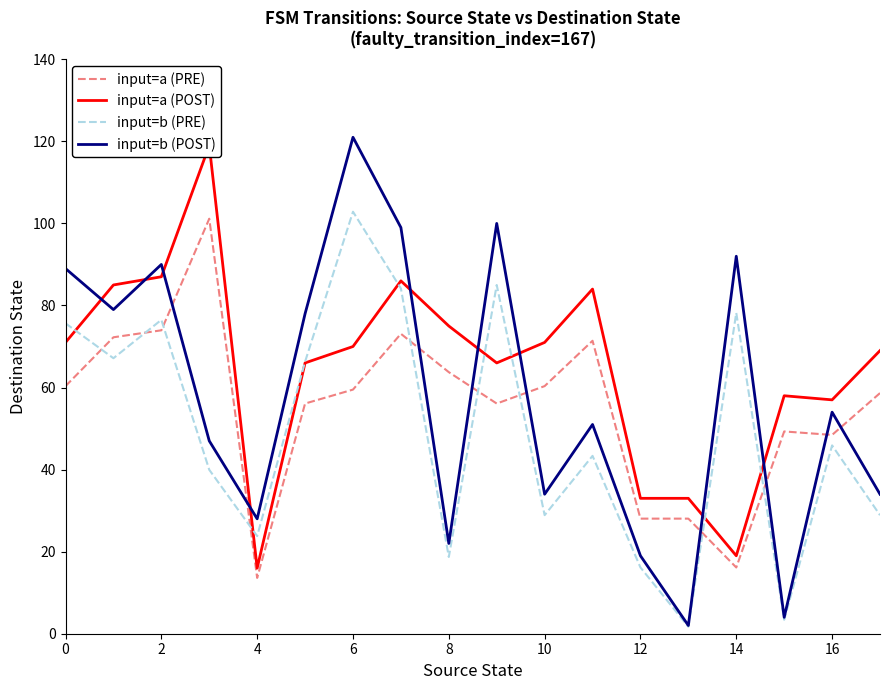

At how many categories does at least one series exceed 34?

15